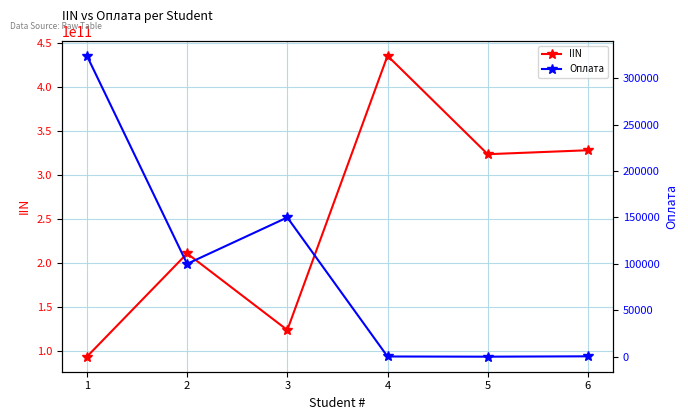

What is the total value across all series at 6?

327948098902